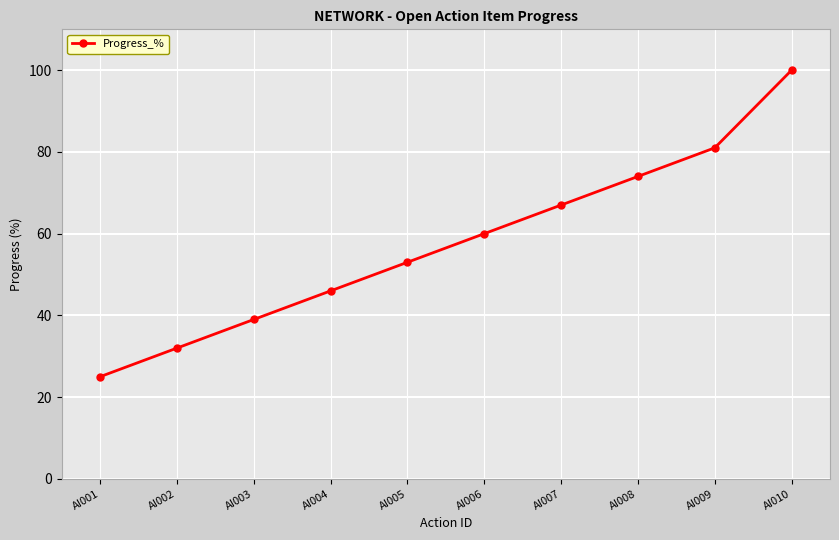

What is the change in value from AI007 to AI008?

+7